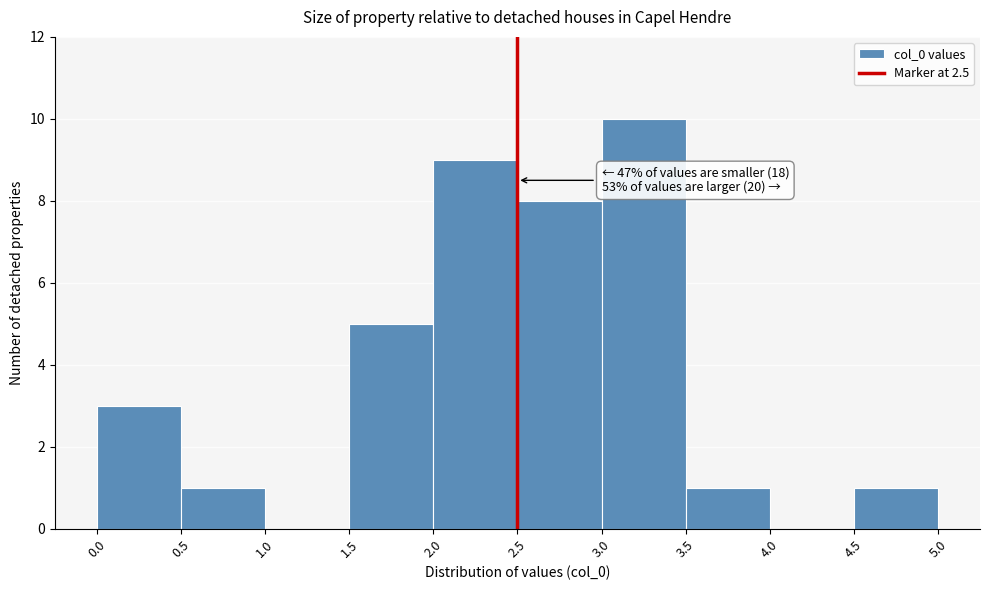

Over which range of the x-axis is the bar tallest?

3.0 to 3.5